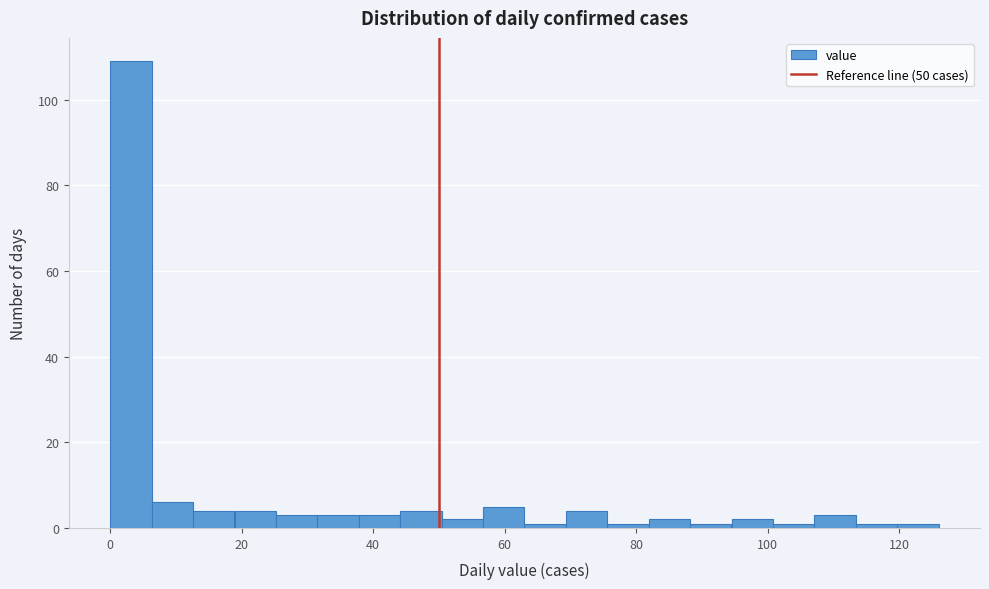

Around what value on the x-axis is the tallest bar? Give the approximate position of its centre, as read against the axis.

4